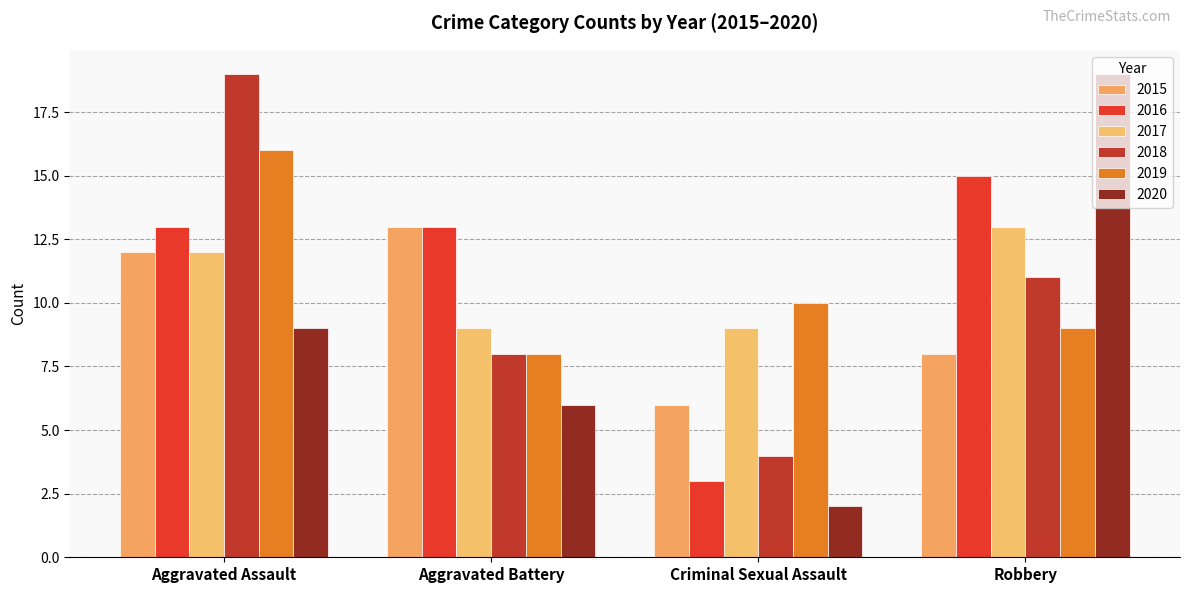

What is the value of the 2017 bar at the 2nd from the left?

9